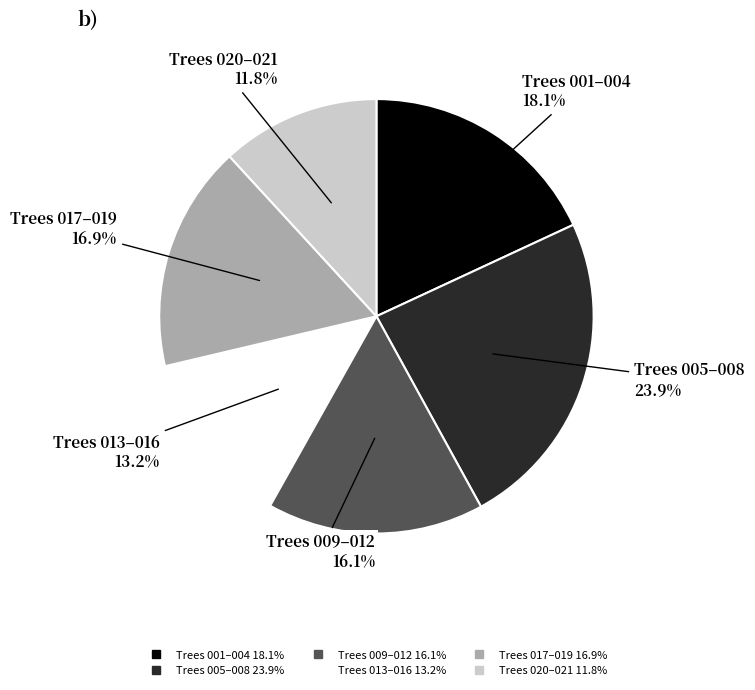

Does any single category account for the majority?

No